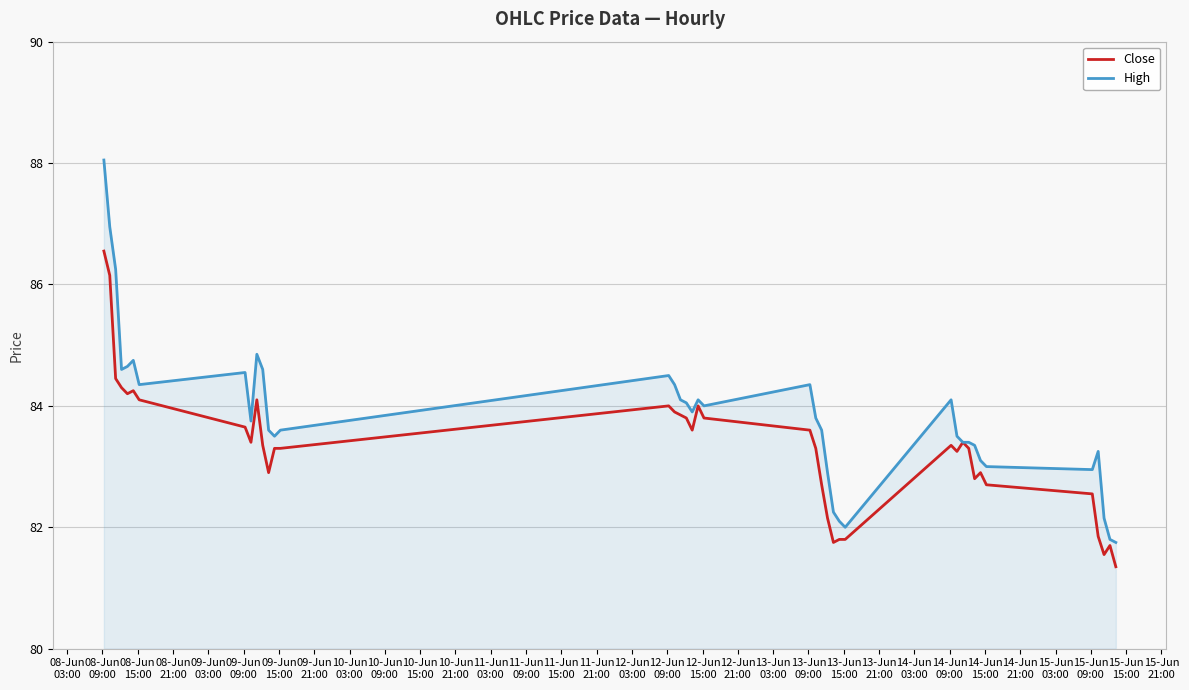

Which series has the widest spread of values?

High